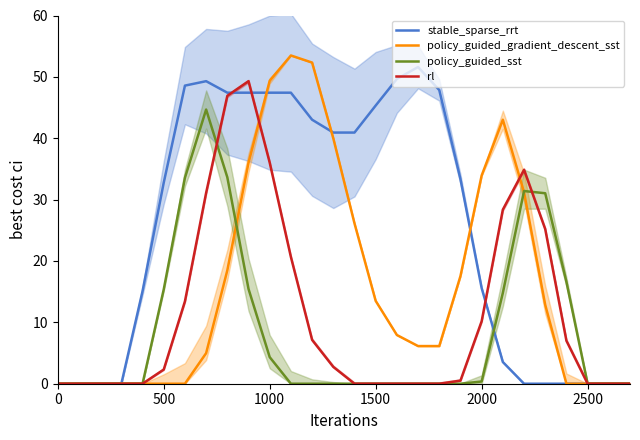

How many data points in stable_sparse_rrt are above 33?

14